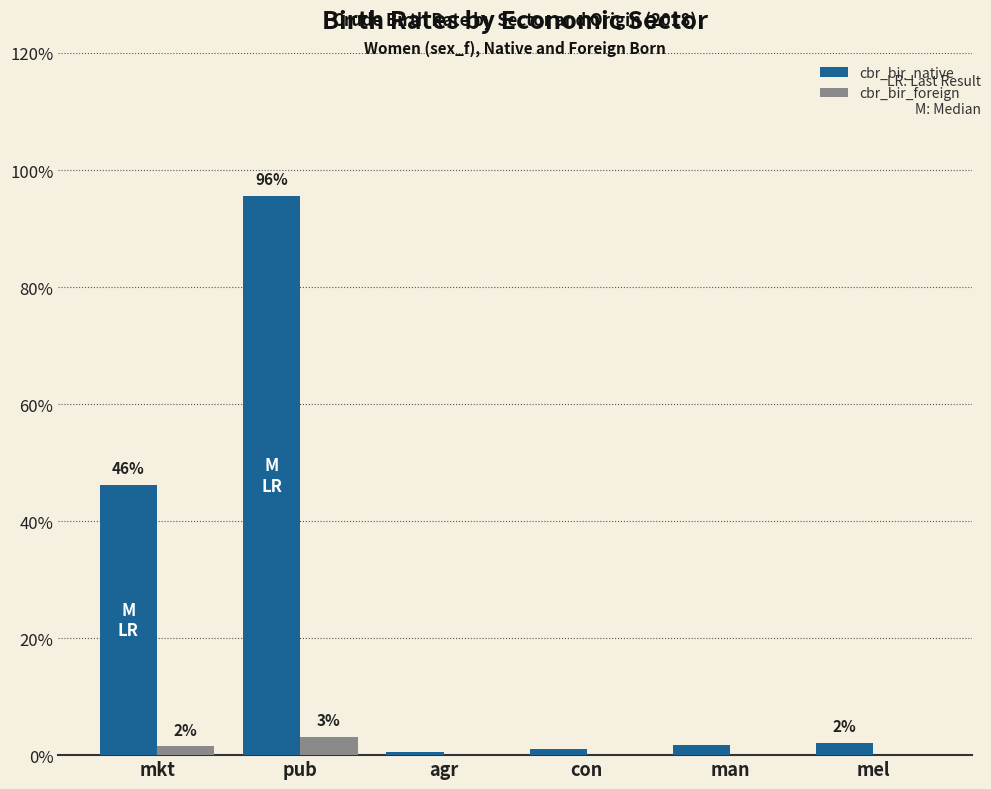

Reading left to right, transcribe all the data shown in this chart.

cbr_bir_native: 0.5	1.0	0.0	0.0	0.0	0.0
cbr_bir_foreign: 0.0	0.0	0.0	0.0	0.0	0.0